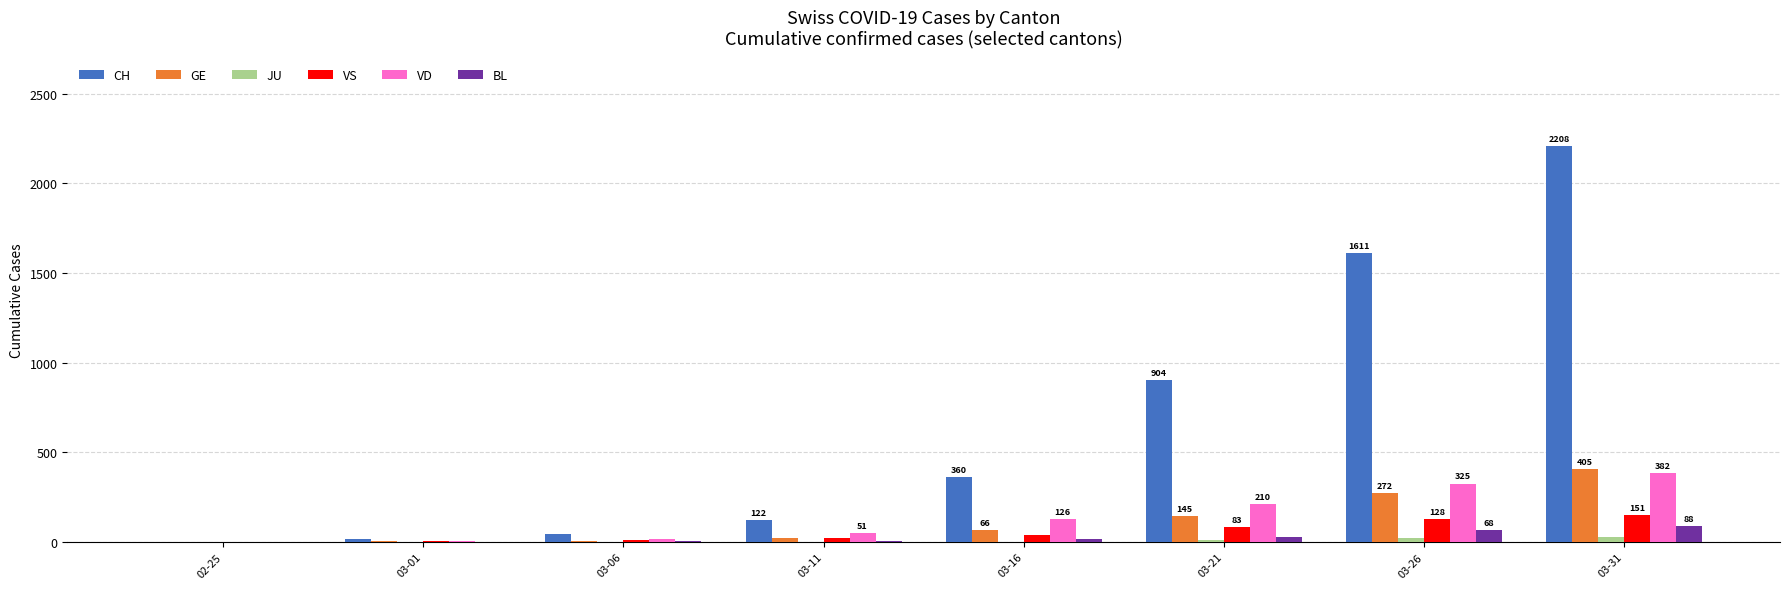

Are the bars grouped side by side (vs. stacked)?

Yes